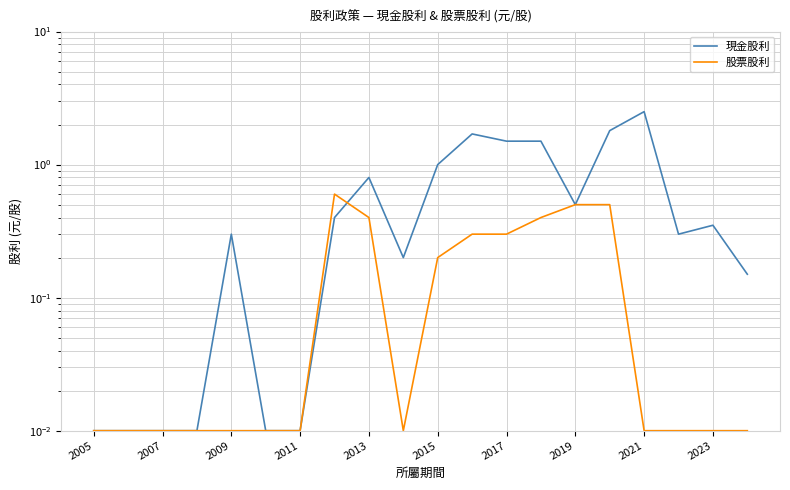

What position from the left is 2009?

5